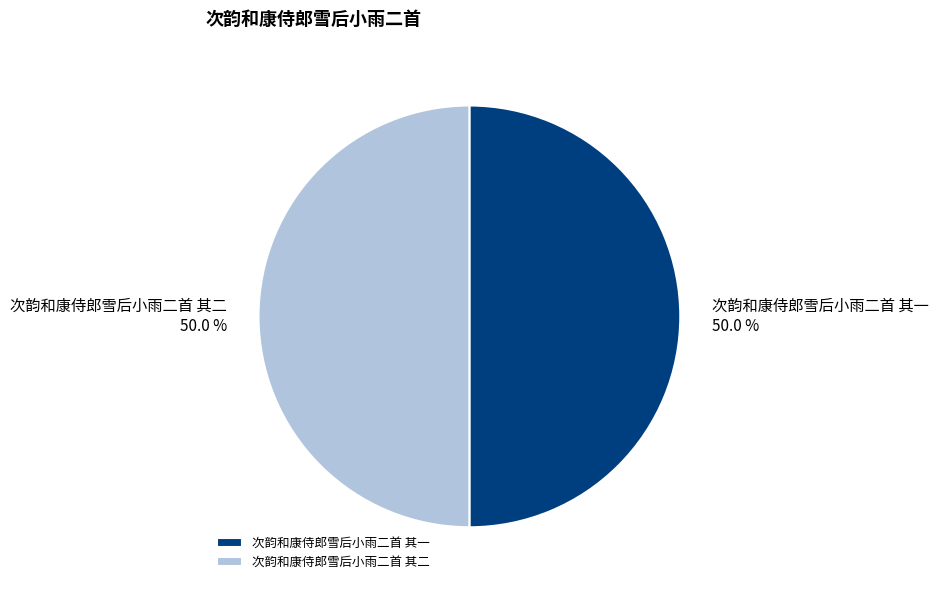

Combined, what portion of the pie is 次韵和康侍郎雪后小雨二首 其一 and 次韵和康侍郎雪后小雨二首 其二?

100.0%